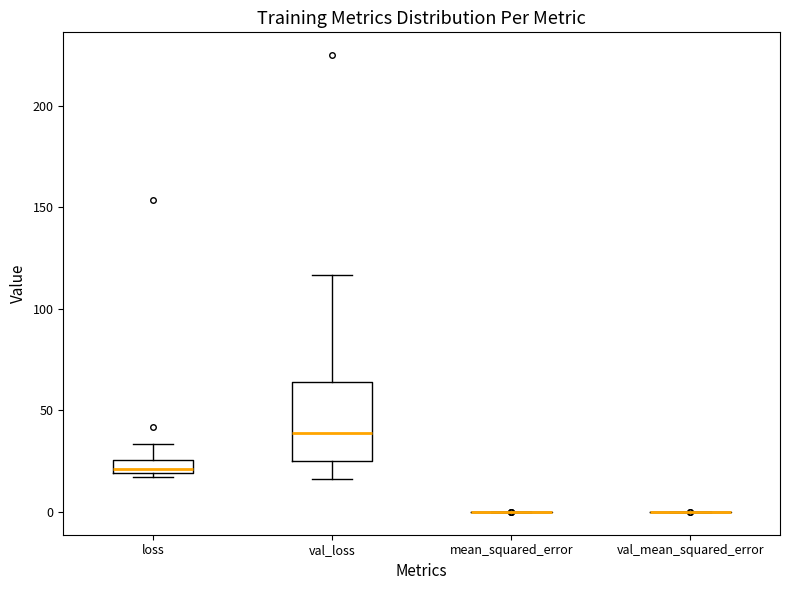

Comparing the boxes themselves (not the whiskers), which one is the tallest?

val_loss